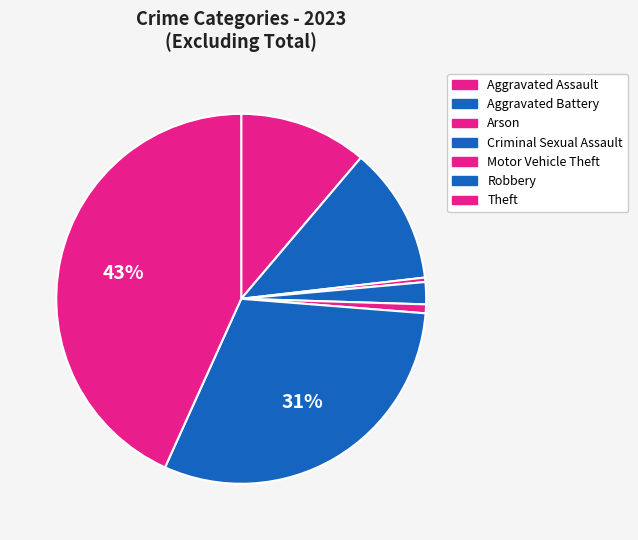

How many slices are in this pie chart?

7